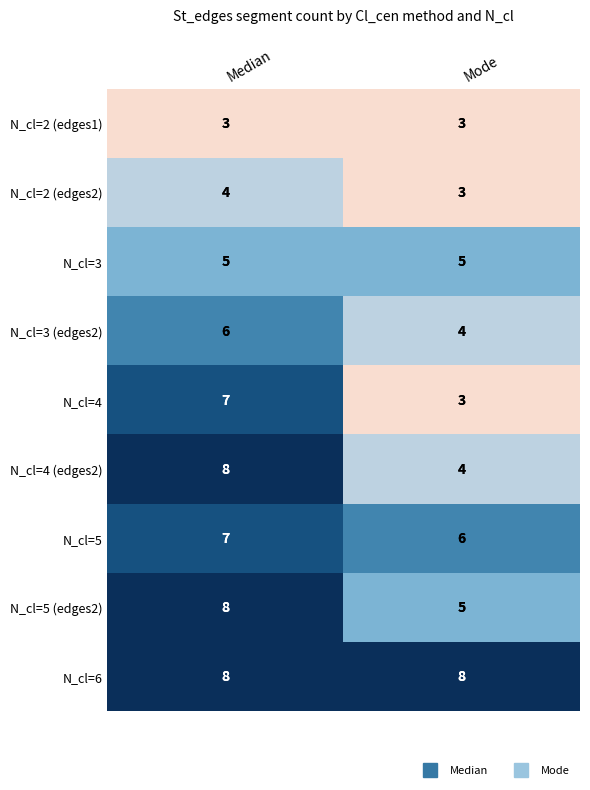

What is the difference between the highest and lowest values at Median?

5